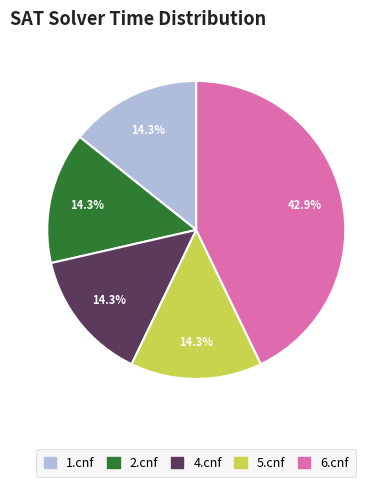

Is there a majority slice in this chart?

No